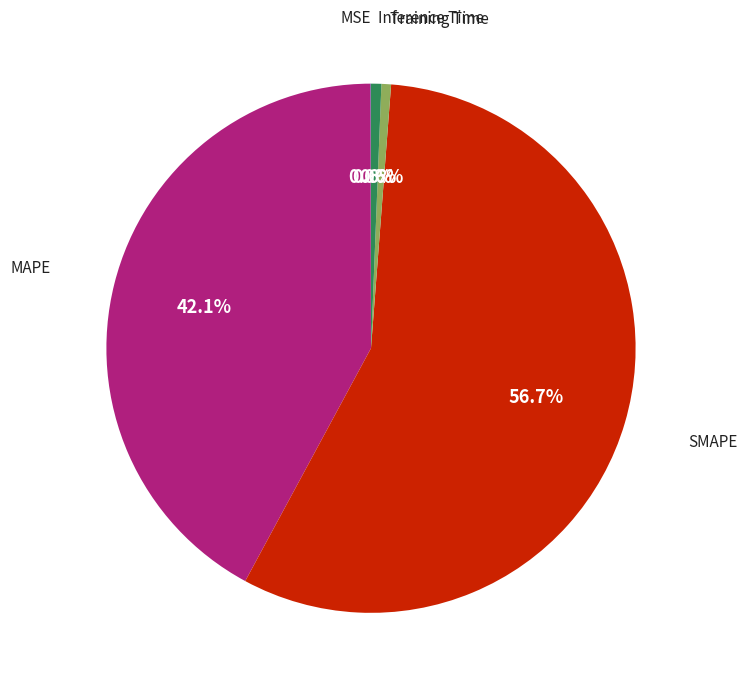

Is there a majority slice in this chart?

Yes